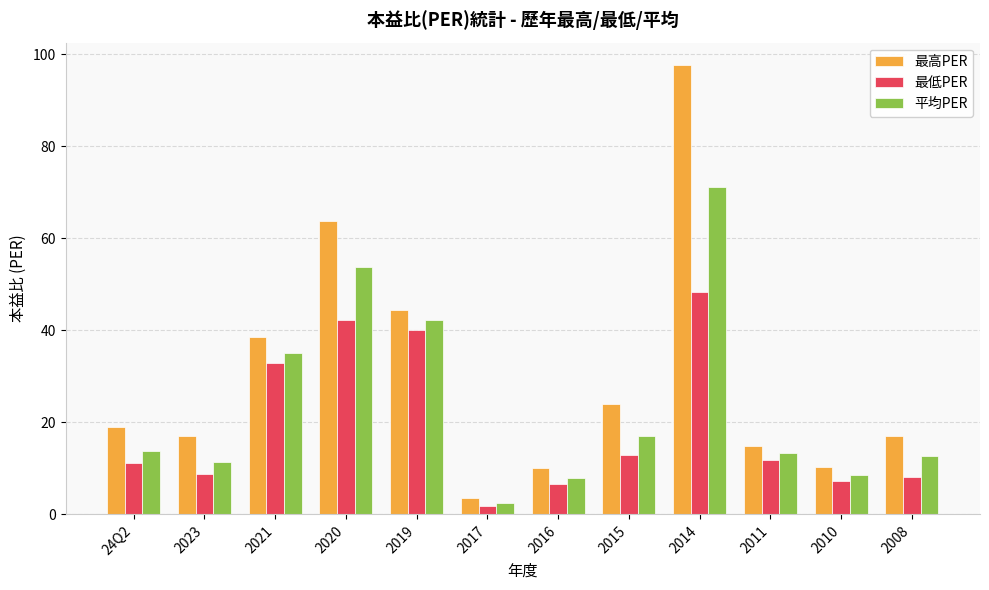

What is the total value across all series at 2021?

106.6